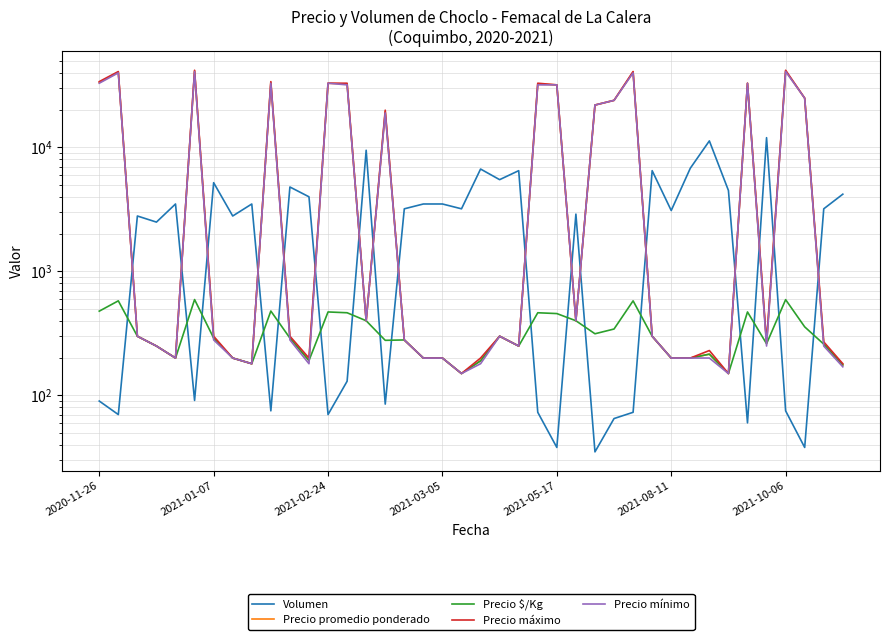

True or false: Precio promedio ponderado has more than 1 points higher than both neighbors.

True